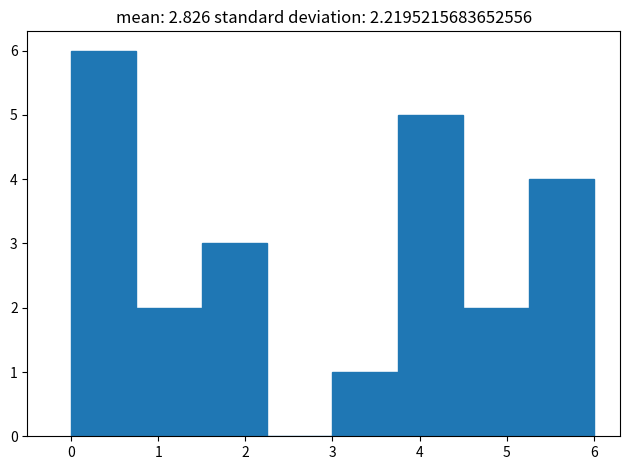

Which range on the x-axis has the tallest bar?

0.00 to 0.75